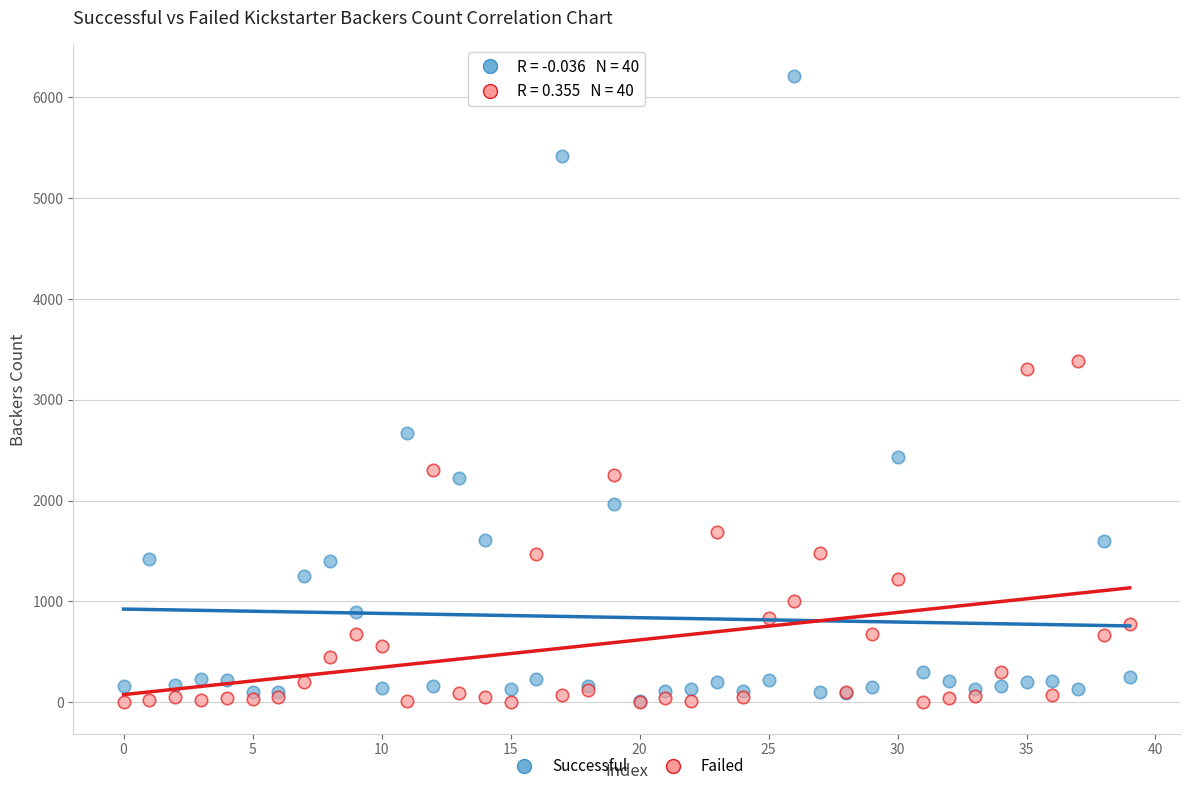

In the Successful series, what Y value is closest to 3114?

2673